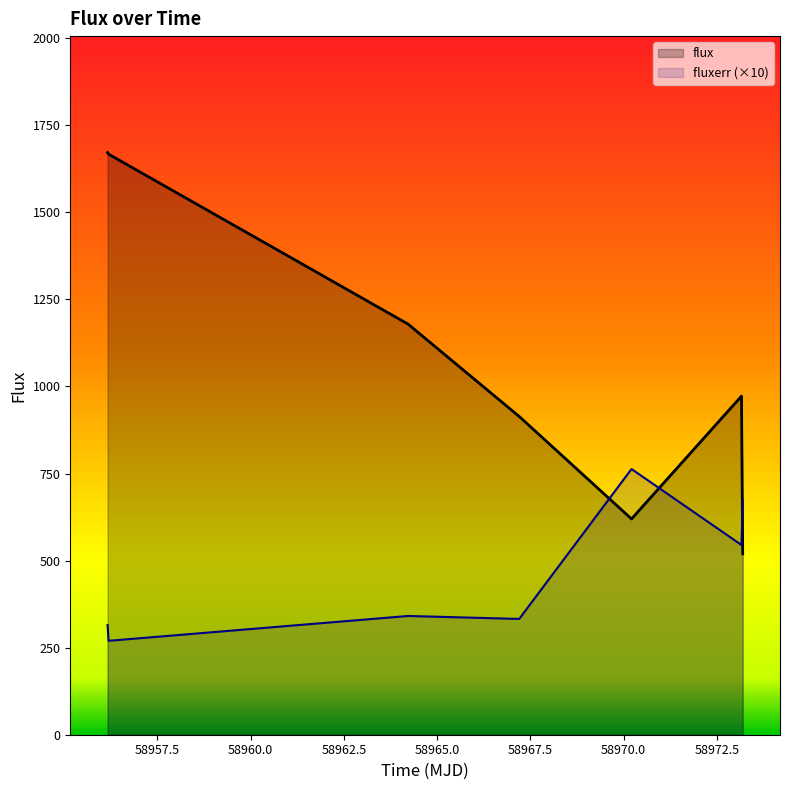

List the series in order of their peak value, highest first.

flux, fluxerr (×10)